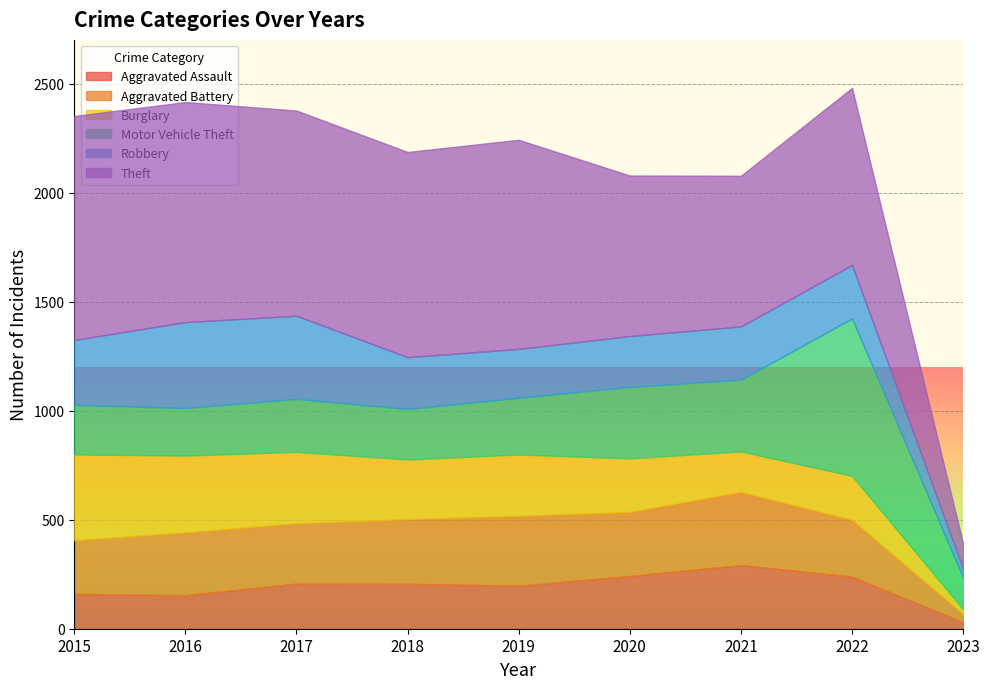

Where does the Theft series first go above 941?

2015